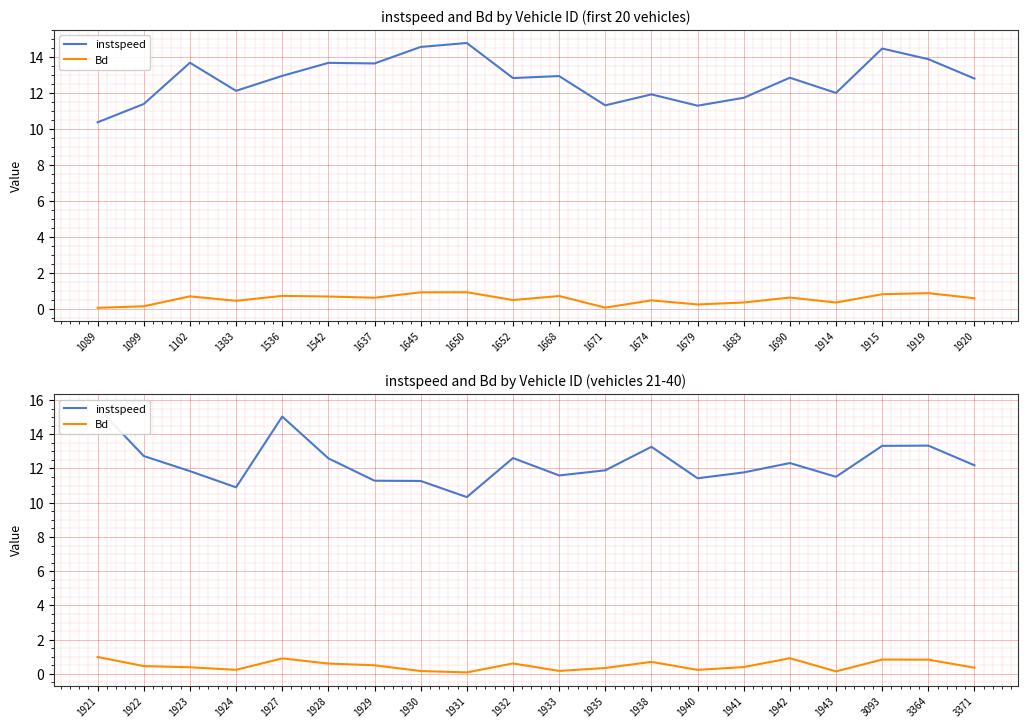

Does the chart display data point markers on the line(s)?

No